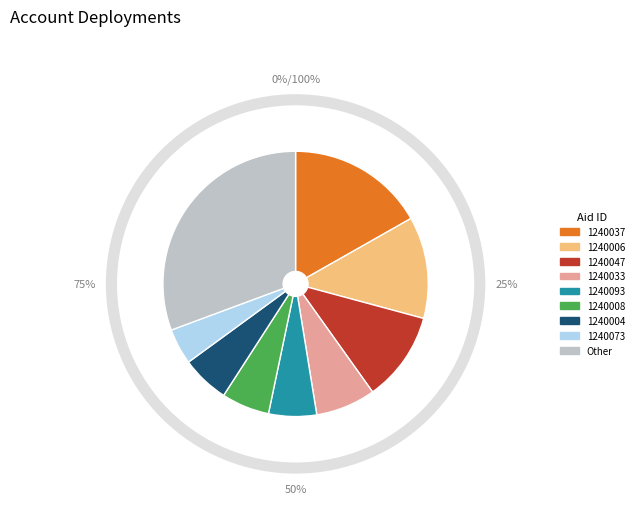

Which category has the biggest portion of the pie?

Other